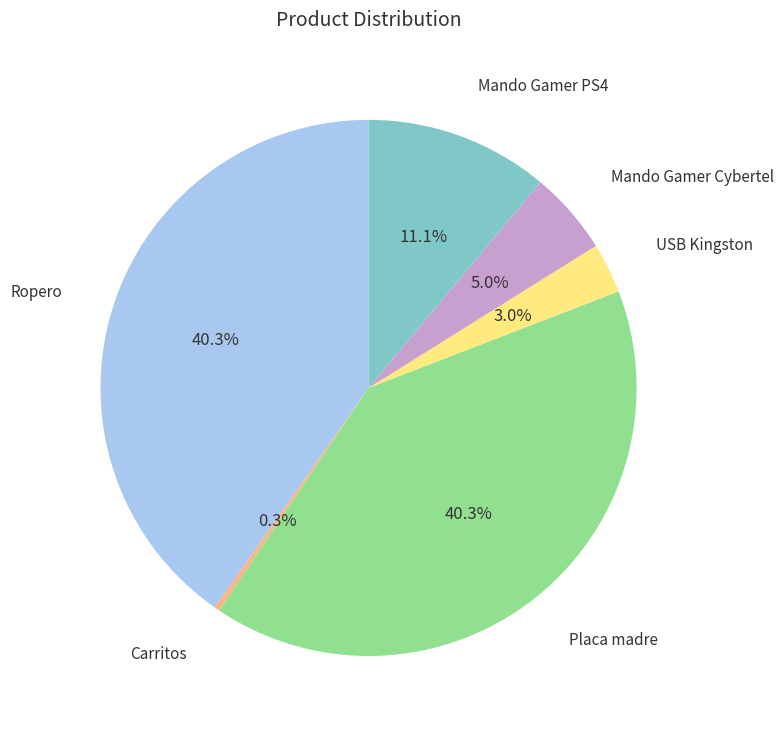

Count the number of slices in the pie.

6